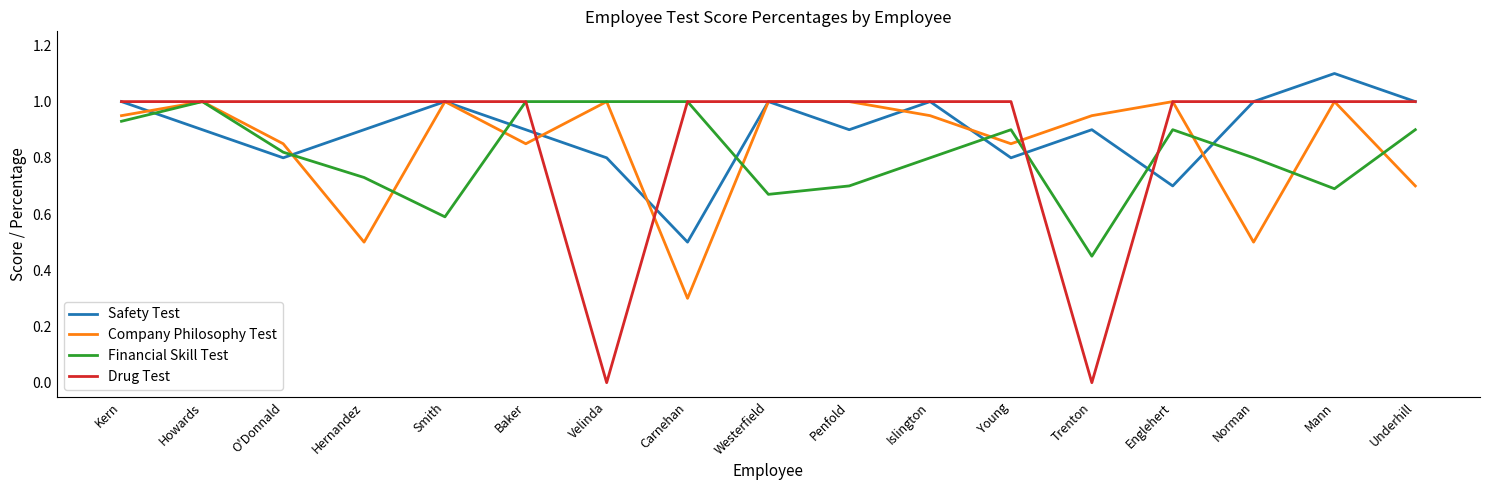

Which series ends up on top after the final intersection of Financial Skill Test and Company Philosophy Test?

Financial Skill Test